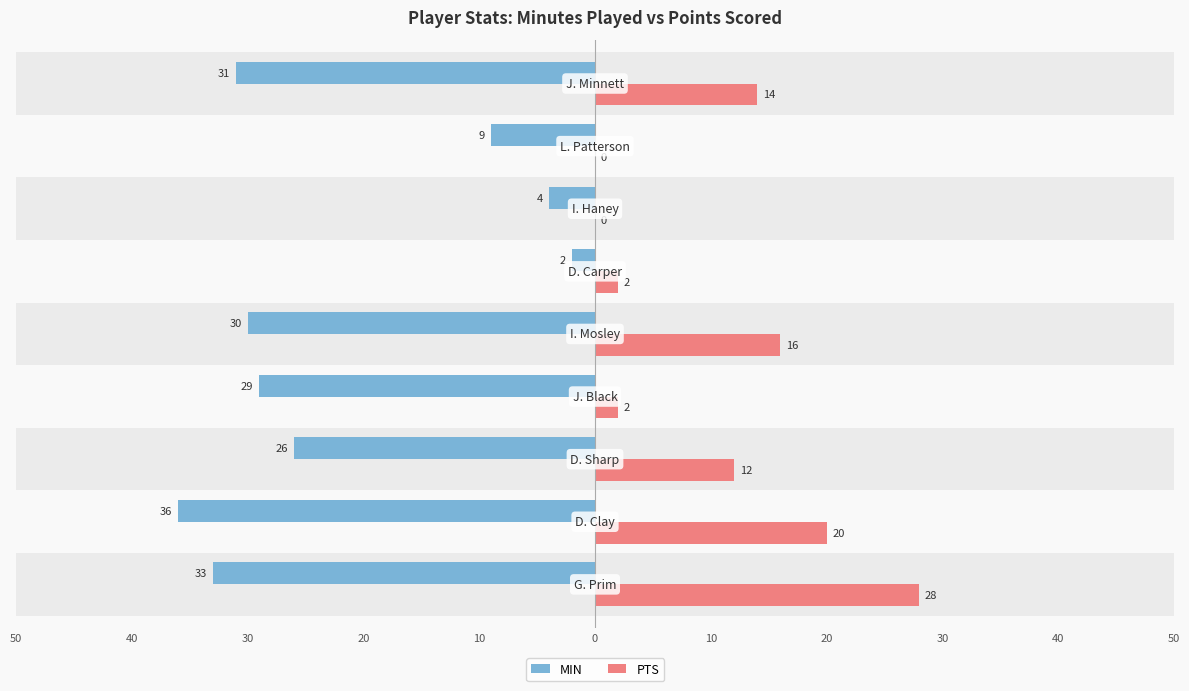

What are all the series names shown in the legend?

MIN, PTS